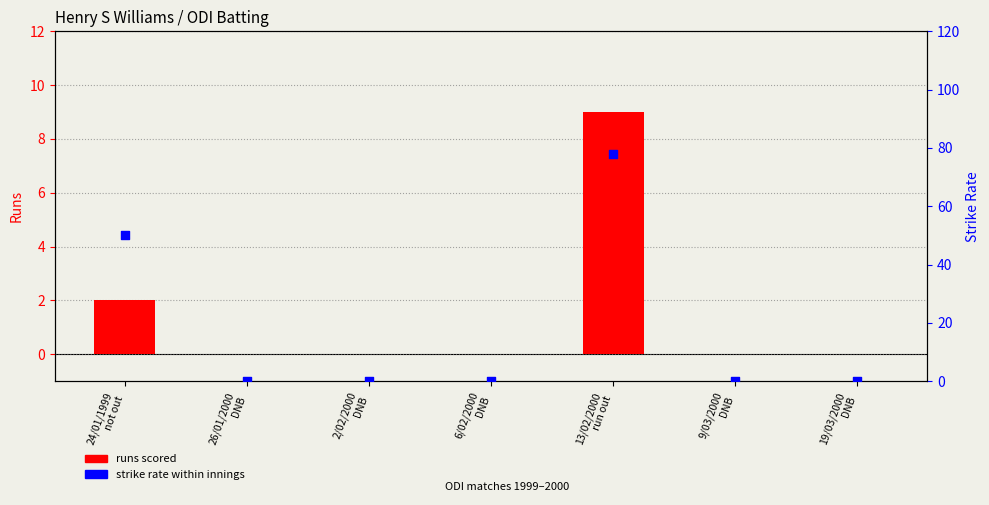

Which series has the widest spread of Y values?

strike rate